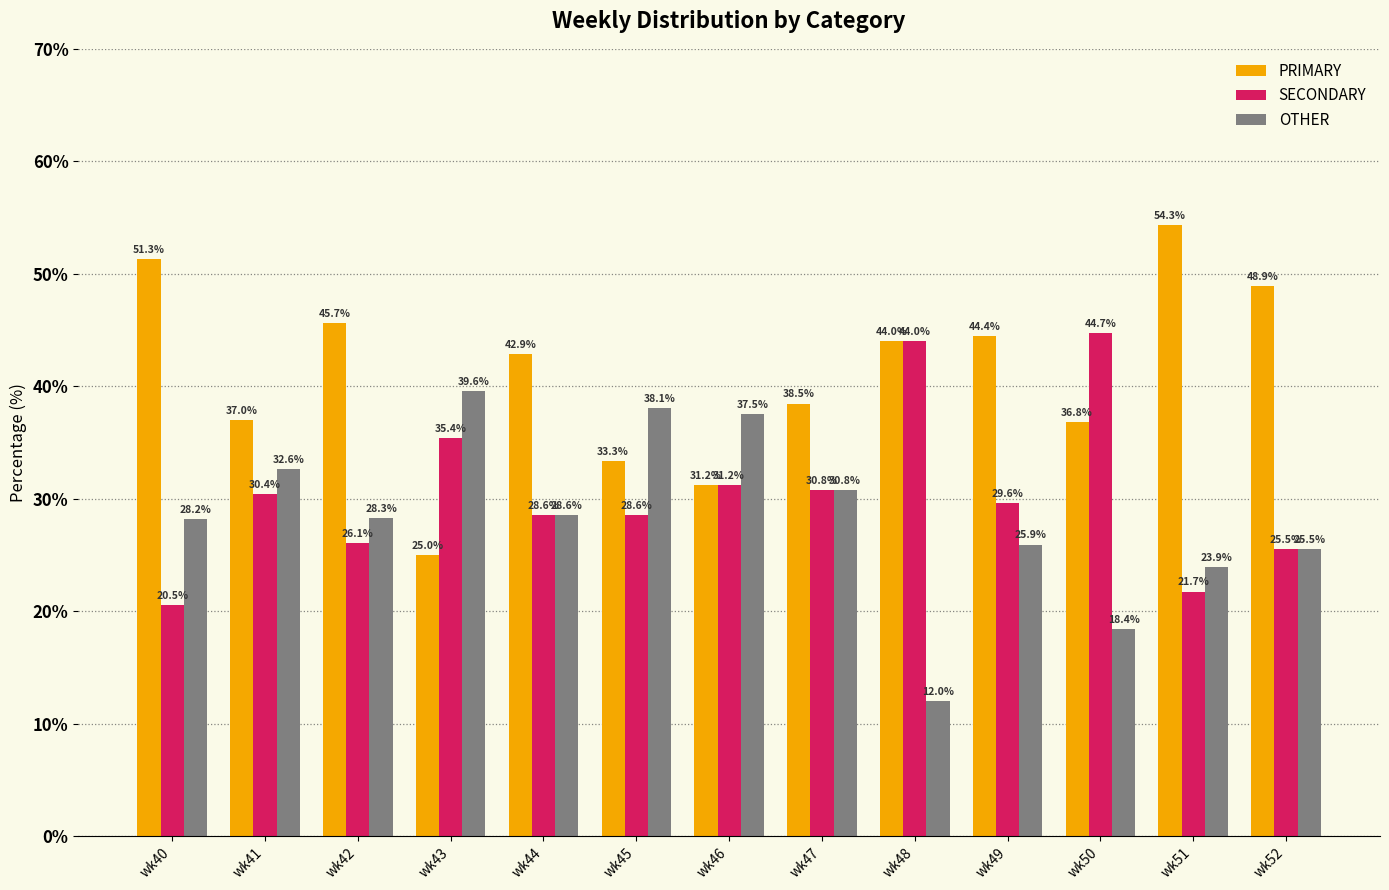

What is the sum of the OTHER values at wk52 and wk47?

56.3